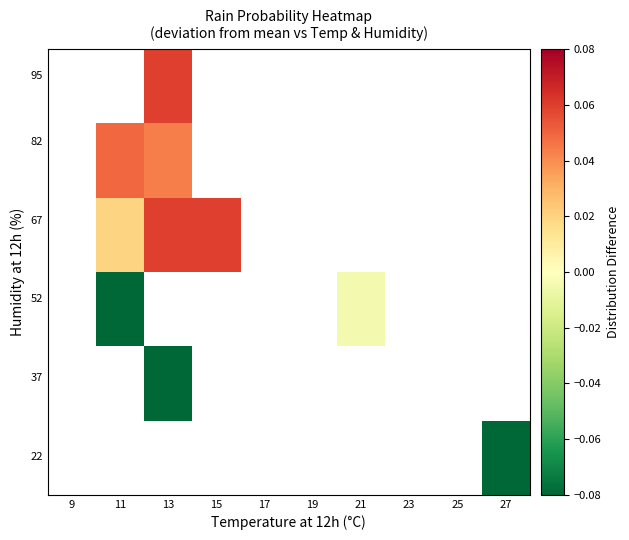

Which has a higher value, 15 or 13?

13